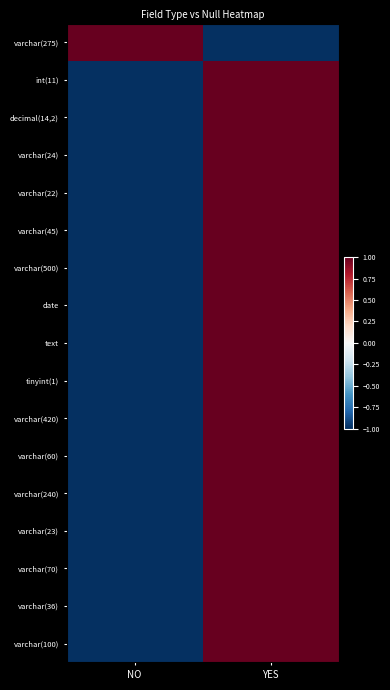

Reading left to right, list all the values displayed in this chart.

varchar(275): NO=1	YES=-1
int(11): NO=-1	YES=1
decimal(14,2): NO=-1	YES=1
varchar(24): NO=-1	YES=1
varchar(22): NO=-1	YES=1
varchar(45): NO=-1	YES=1
varchar(500): NO=-1	YES=1
date: NO=-1	YES=1
text: NO=-1	YES=1
tinyint(1): NO=-1	YES=1
varchar(420): NO=-1	YES=1
varchar(60): NO=-1	YES=1
varchar(240): NO=-1	YES=1
varchar(23): NO=-1	YES=1
varchar(70): NO=-1	YES=1
varchar(36): NO=-1	YES=1
varchar(100): NO=-1	YES=1